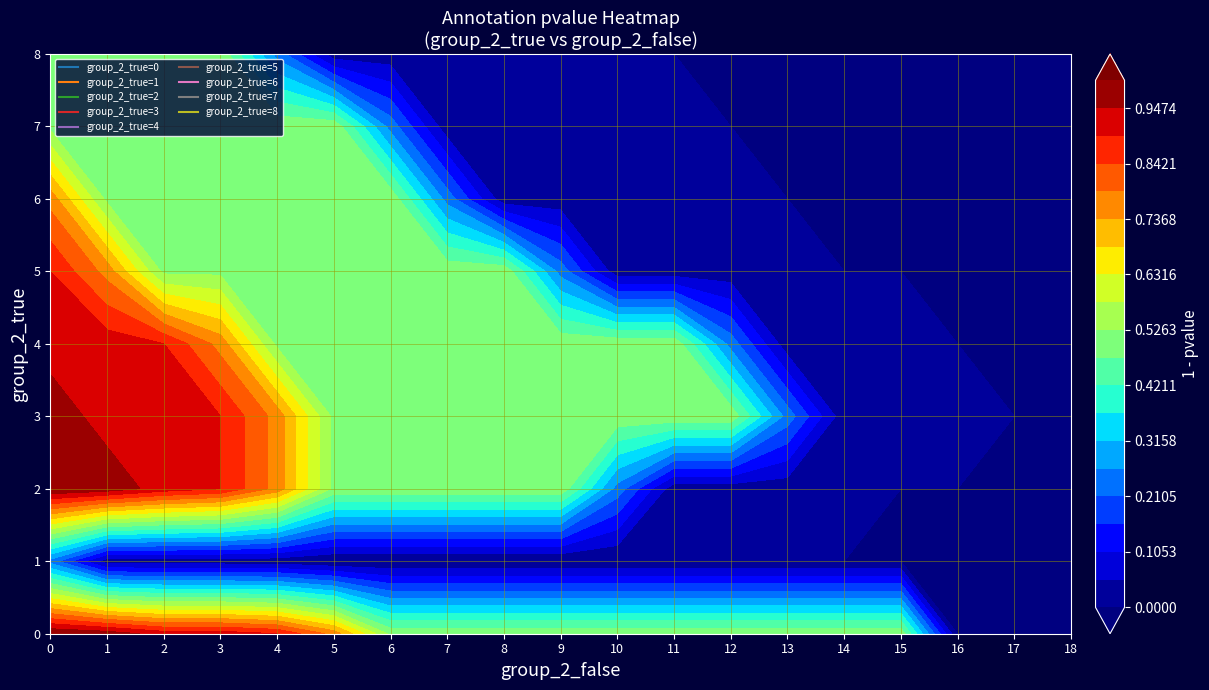

Count the number of data series in this chart.

9